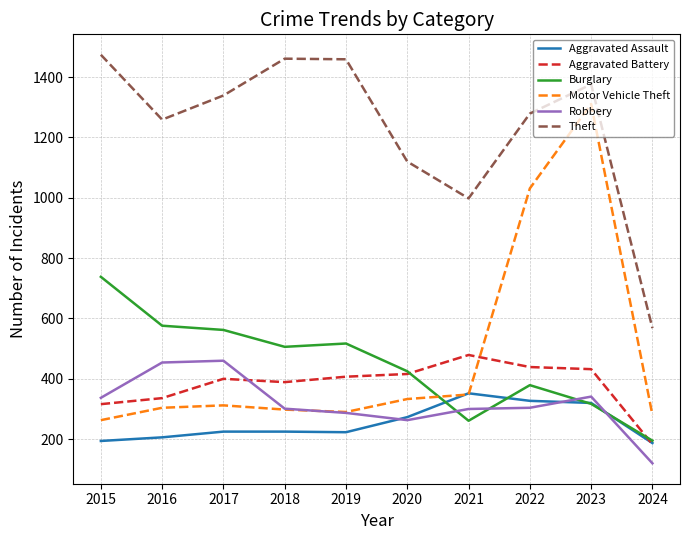

After their last crossing, which series has the higher values: Burglary or Robbery?

Burglary